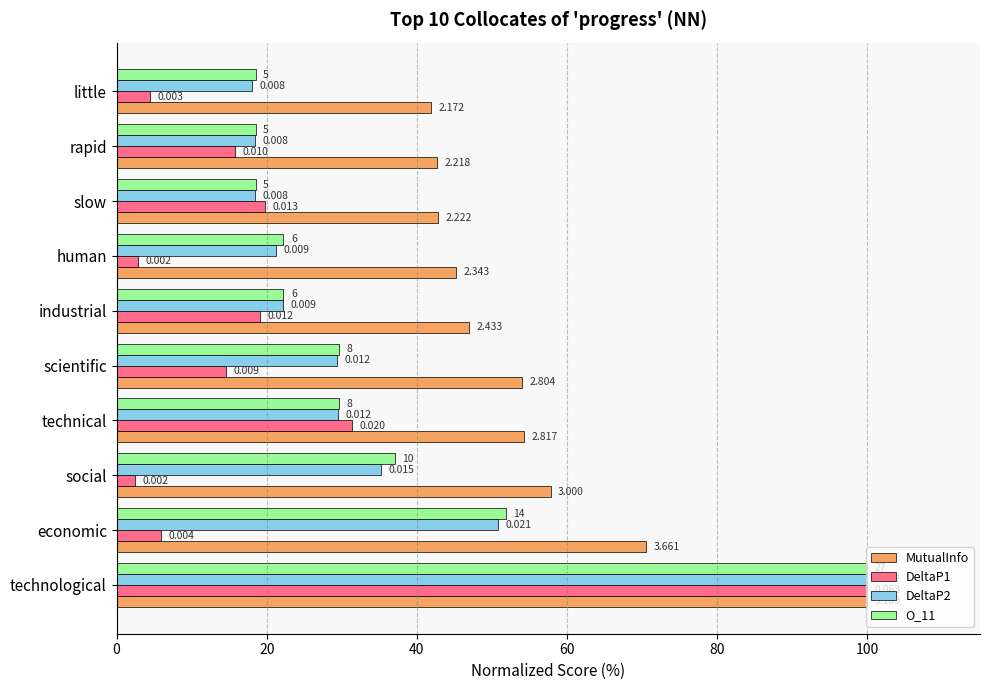

Rank the series by their maximum value, from lowest to highest.

MutualInfo, DeltaP1, DeltaP2, O_11